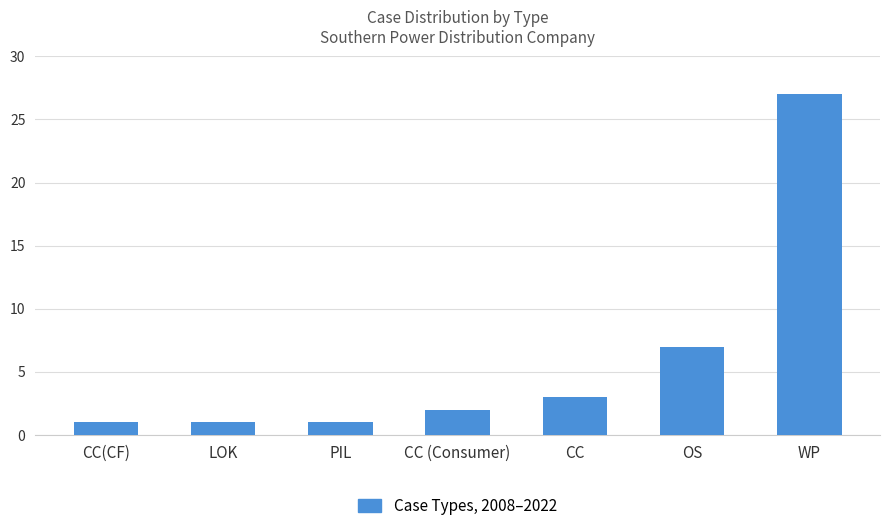

The value at CC is 3. True or false?

True